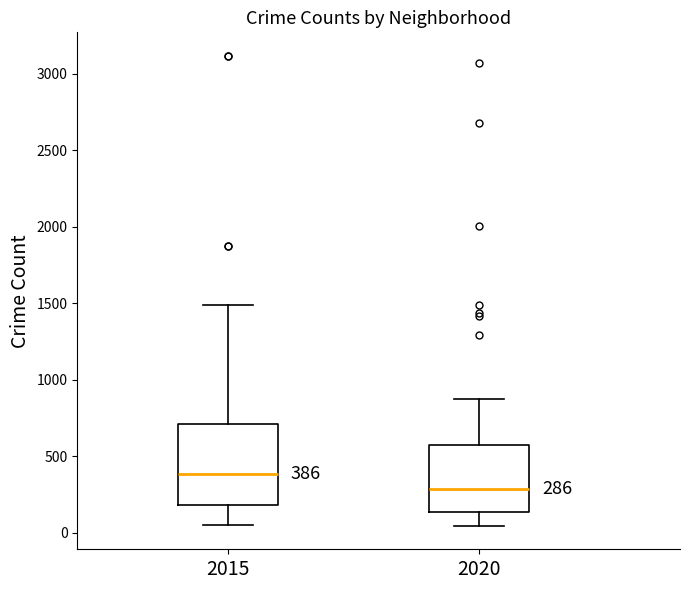

Which box is the tallest, from its lower edge to its upper edge?

2015